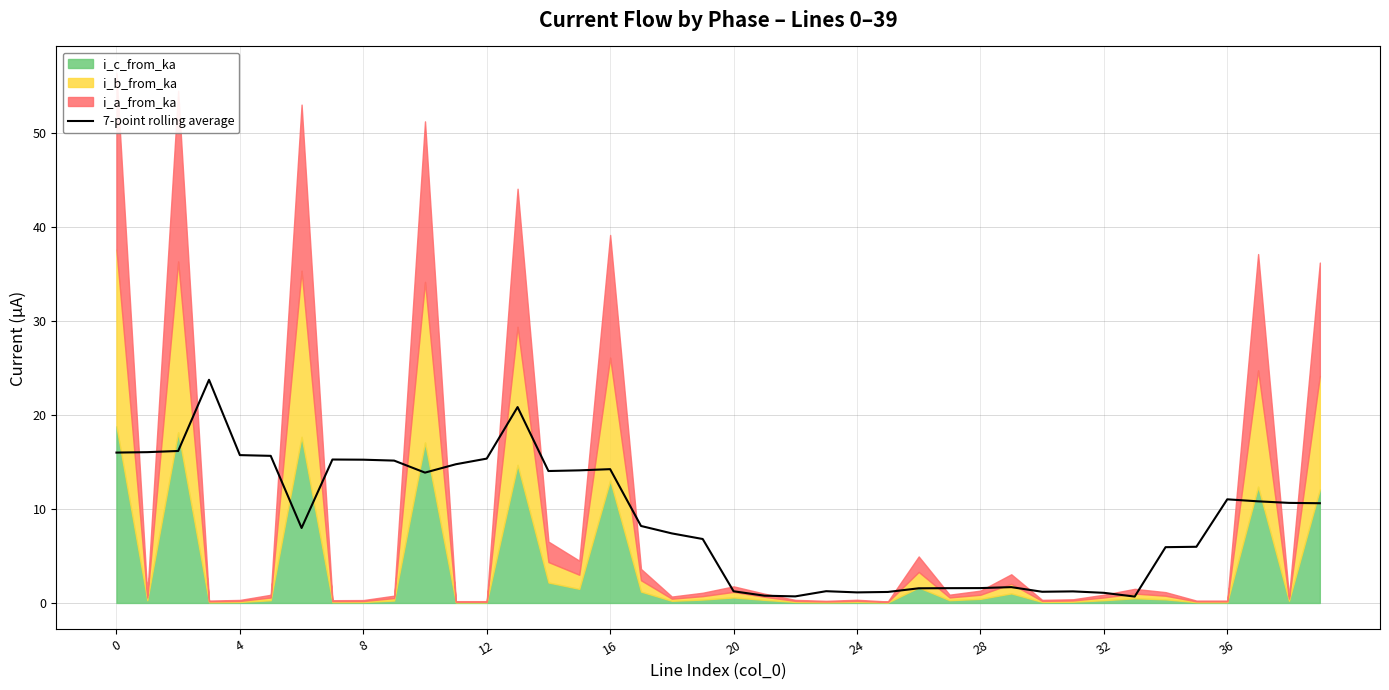

Does the chart display data point markers on the line(s)?

No